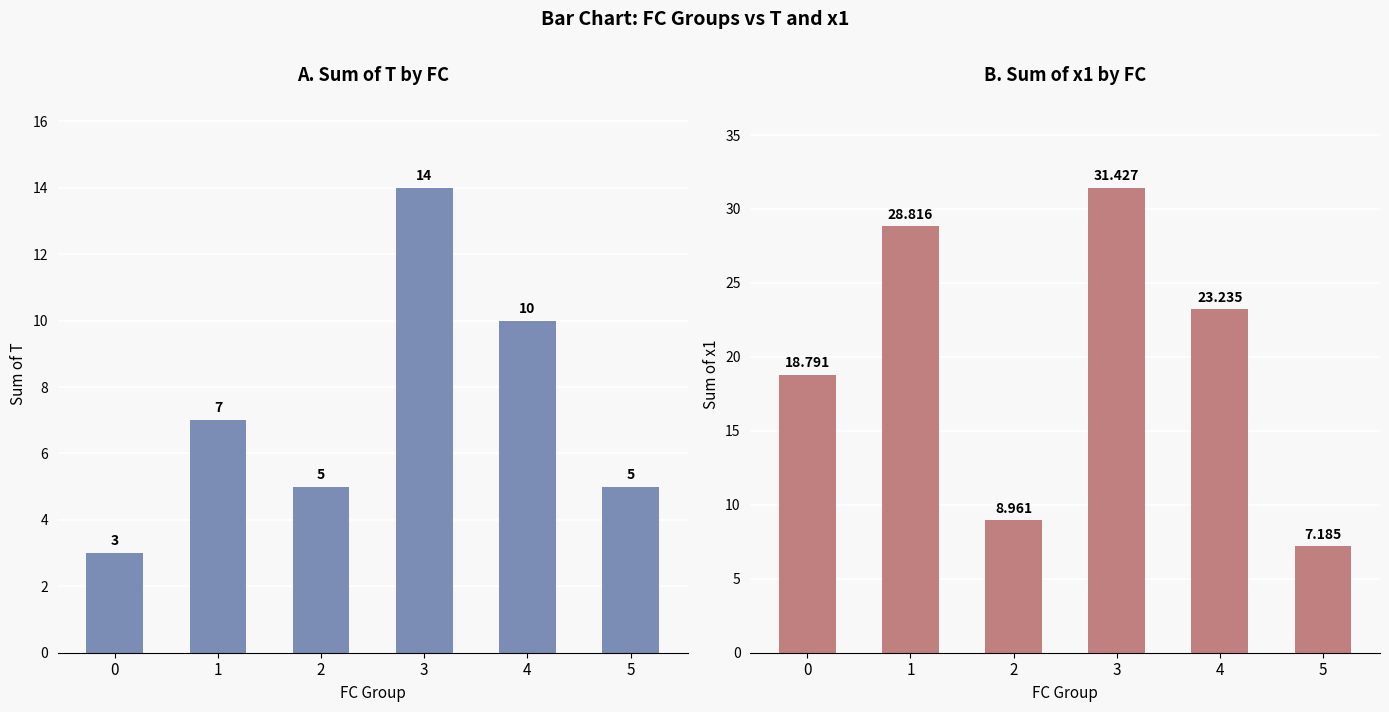

What is the average value of the x1 series?

19.7